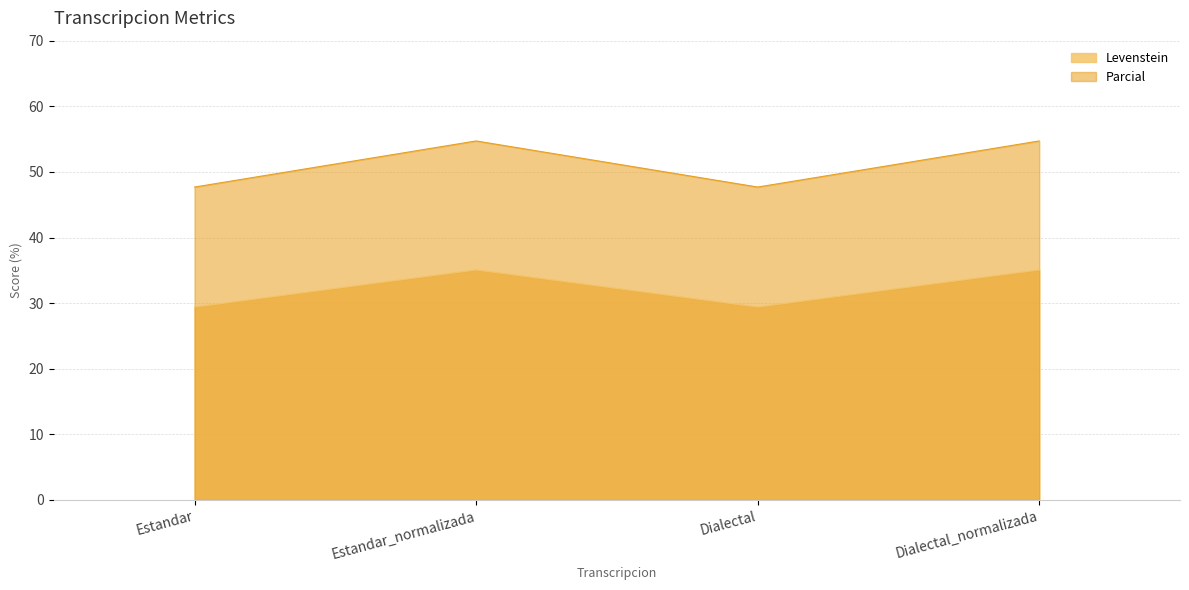

The Levenstein series shows 35.1 at Dialectal_normalizada. True or false?

True